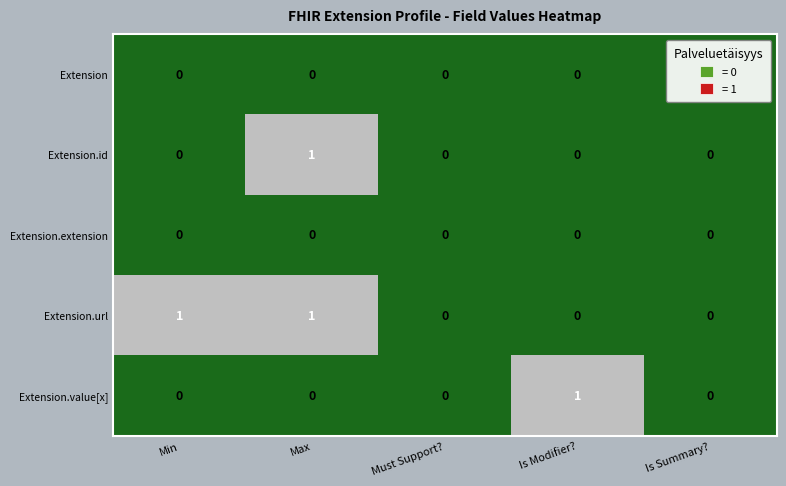

Is the value of Extension.id at Max greater than the value of Extension.extension at Min?

Yes